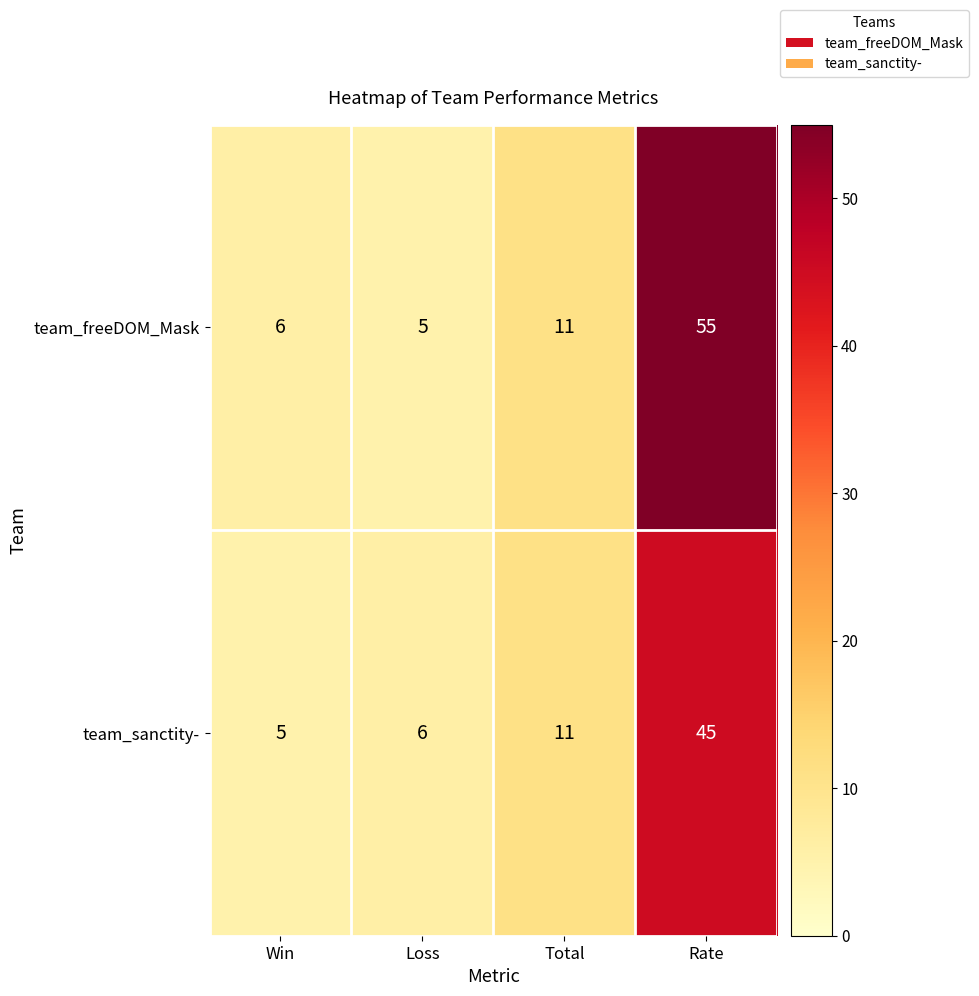

Rank the series by their average value, from lowest to highest.

team_sanctity-, team_freeDOM_Mask